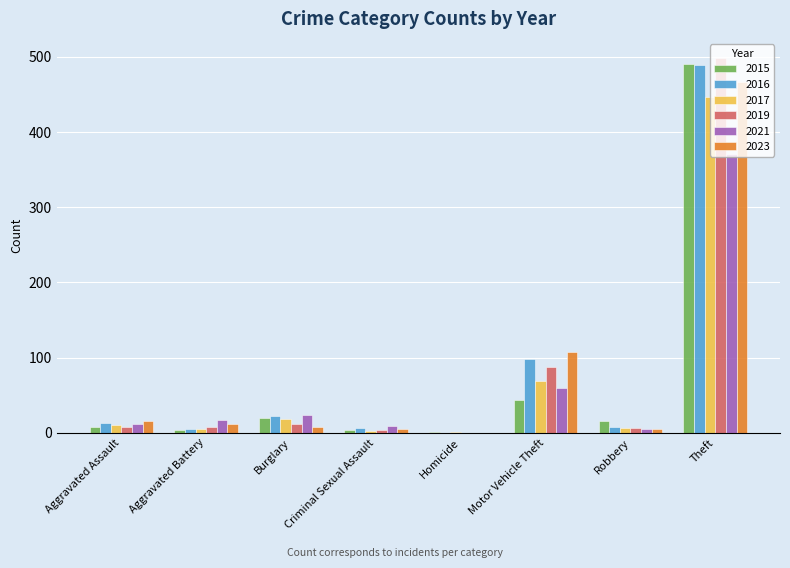

What is the difference between the 2019 values at Criminal Sexual Assault and Homicide?

4